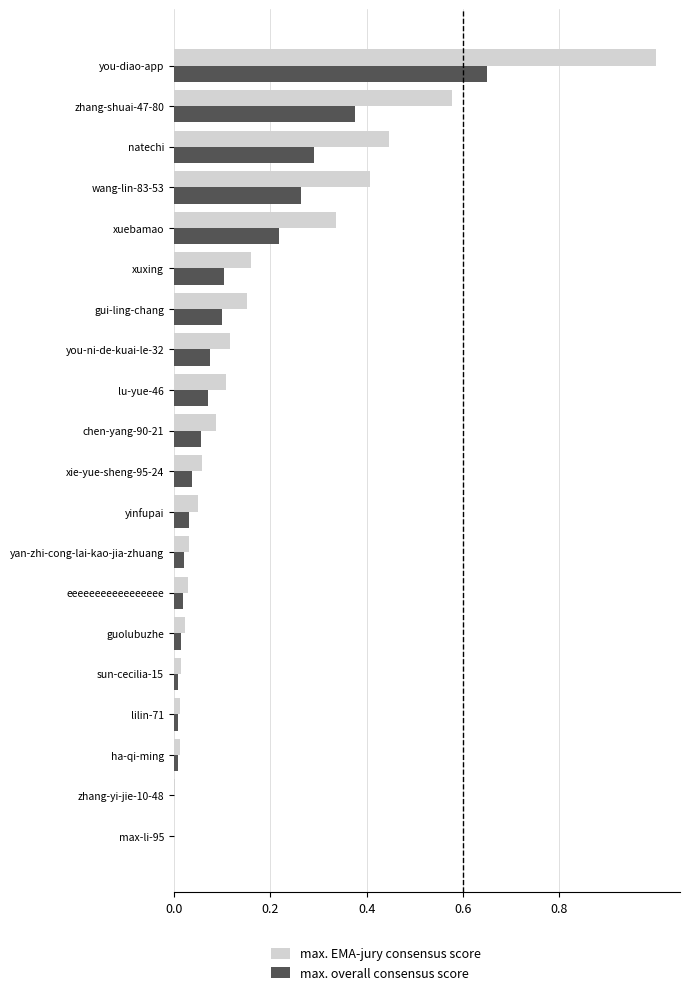

The value of max. overall consensus score at zhang-shuai-47-80 is 0.2. True or false?

False